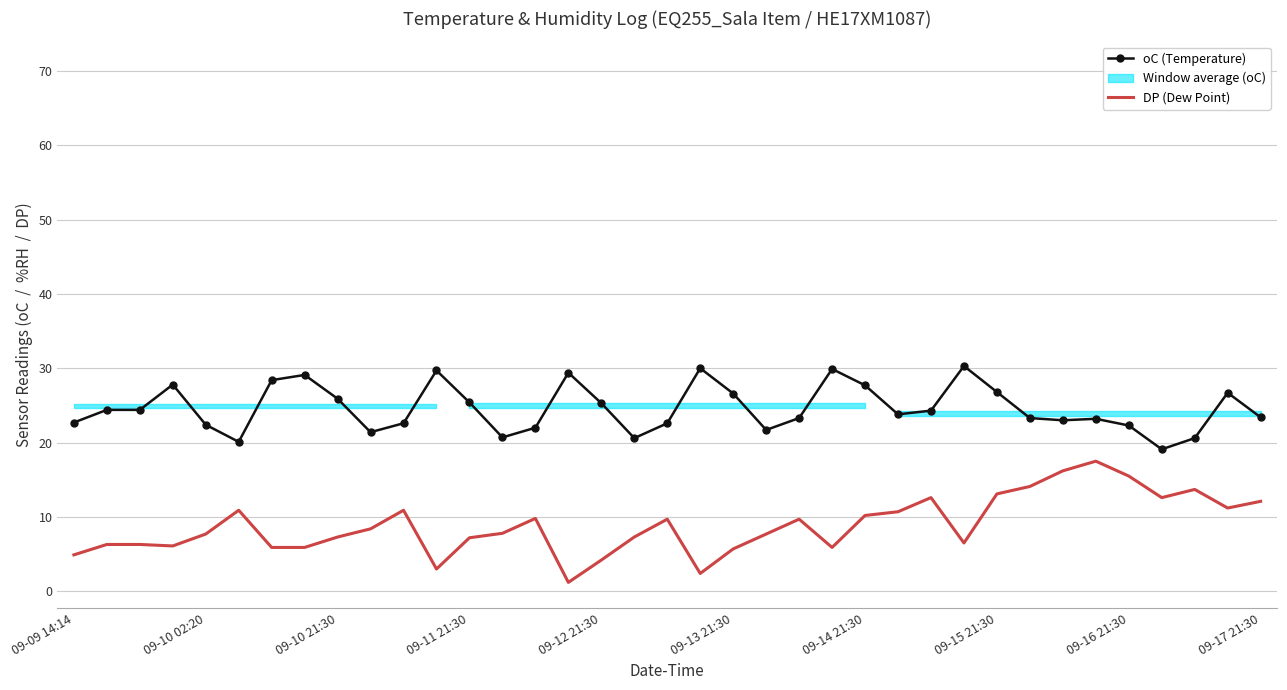

What is the approximate value of DP (Dew Point) at 09-14 21:30?

10.2